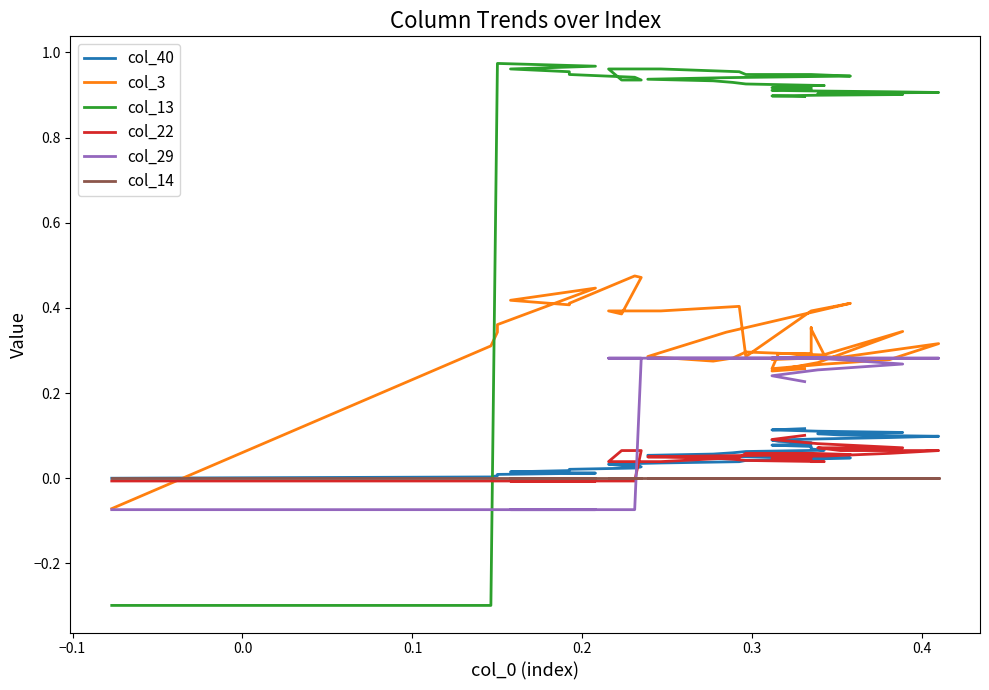

After their last crossing, which series has the higher values: col_14 or col_22?

col_22